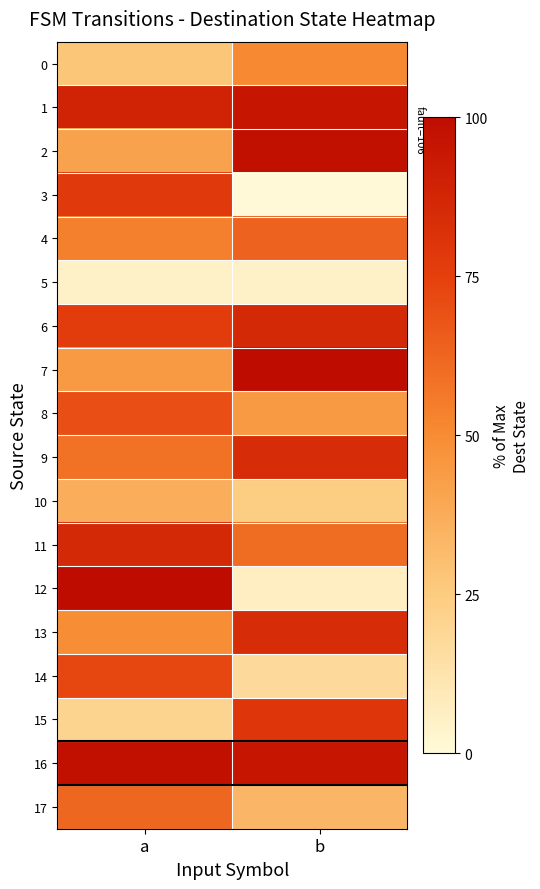

Rank the series by their maximum value, from lowest to highest.

5, 10, 0, 17, 4, 8, 14, 3, 15, 9, 13, 6, 11, 1, 2, 16, 7, 12